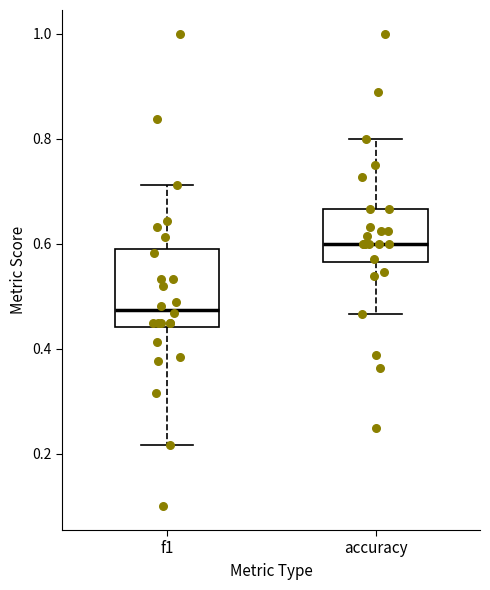

Comparing the boxes themselves (not the whiskers), which one is the tallest?

f1